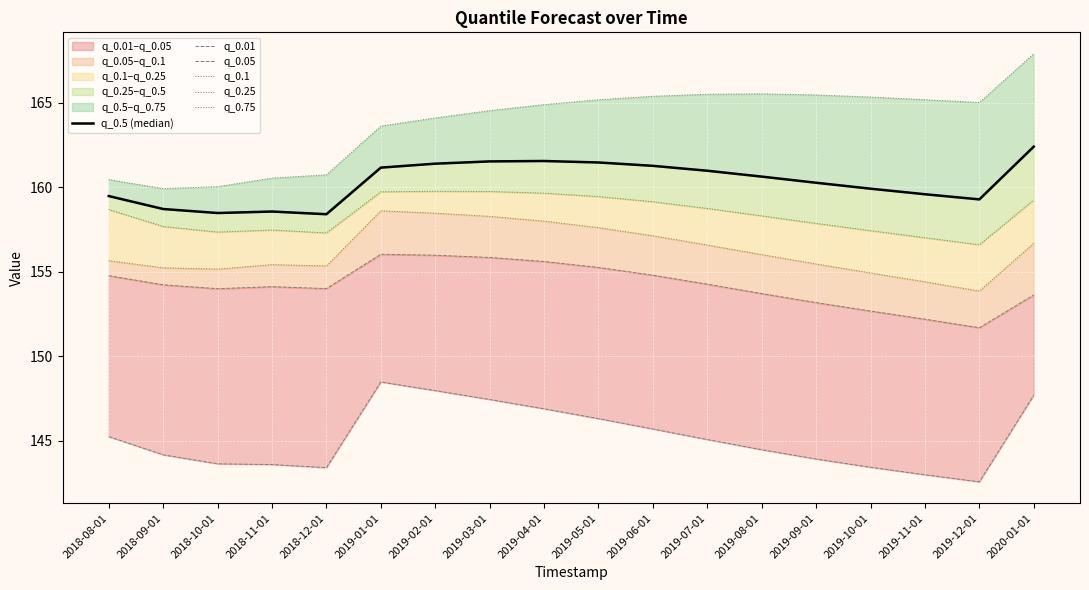

Reading left to right, list all the values displayed in this chart.

q_0.5 (median): 159.5	158.7	158.5	158.6	158.4	161.2	161.4	161.5	161.6	161.5	161.3	161.0	160.6	160.3	159.9	159.6	159.3	162.4
q_0.01: 145.2	144.2	143.6	143.6	143.4	148.5	148.0	147.4	146.9	146.3	145.7	145.1	144.5	143.9	143.4	143.0	142.6	147.7
q_0.05: 154.8	154.2	154.0	154.1	154.0	156.0	156.0	155.9	155.6	155.3	154.8	154.3	153.7	153.2	152.7	152.2	151.7	153.6
q_0.1: 155.7	155.2	155.2	155.4	155.4	158.6	158.5	158.3	158.0	157.6	157.1	156.6	156.0	155.5	154.9	154.4	153.9	156.7
q_0.25: 158.7	157.7	157.4	157.5	157.3	159.7	159.8	159.8	159.7	159.5	159.2	158.8	158.3	157.9	157.4	157.0	156.6	159.3
q_0.75: 160.5	159.9	160.0	160.6	160.7	163.6	164.1	164.5	164.9	165.2	165.4	165.5	165.5	165.5	165.4	165.2	165.0	167.9